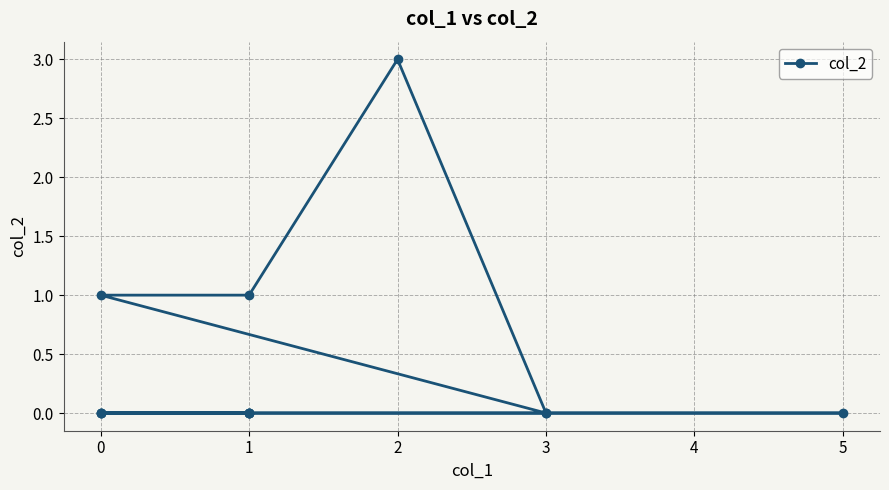

Is this an area chart (filled region under the line)?

No